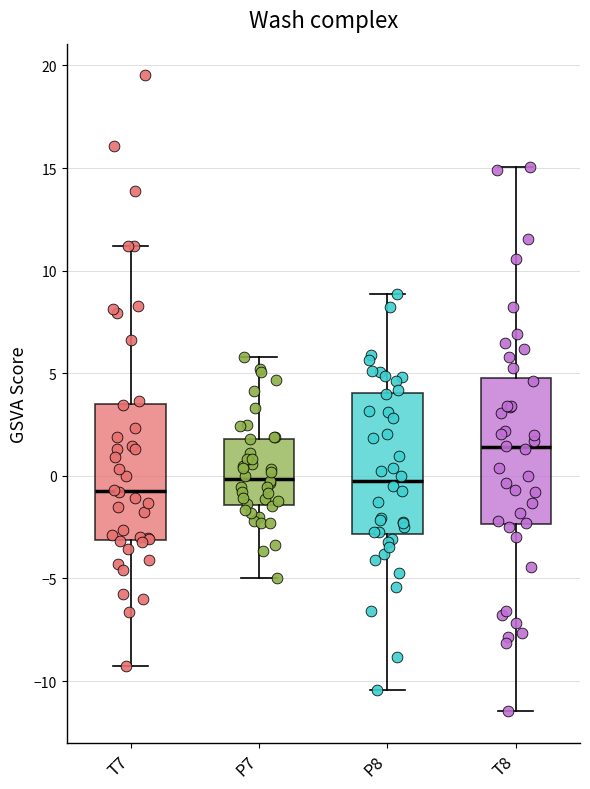

Where does the lower whisker of the box for T8 end on the y-axis? The values are not printed on the chart, so give them approximately, as read against the axis.

-11.5